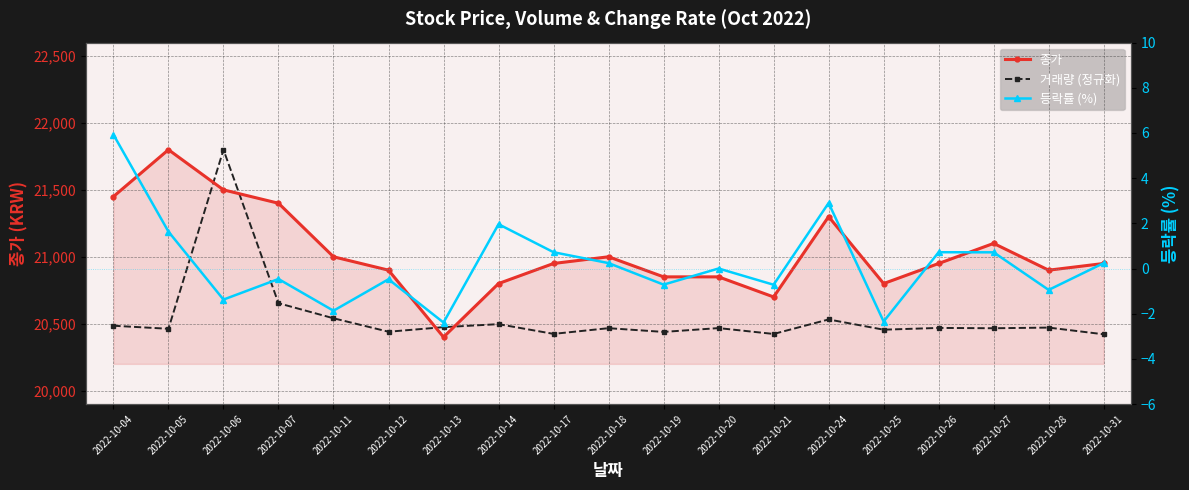

What is the minimum value for 등락률 (%)?

-2.4